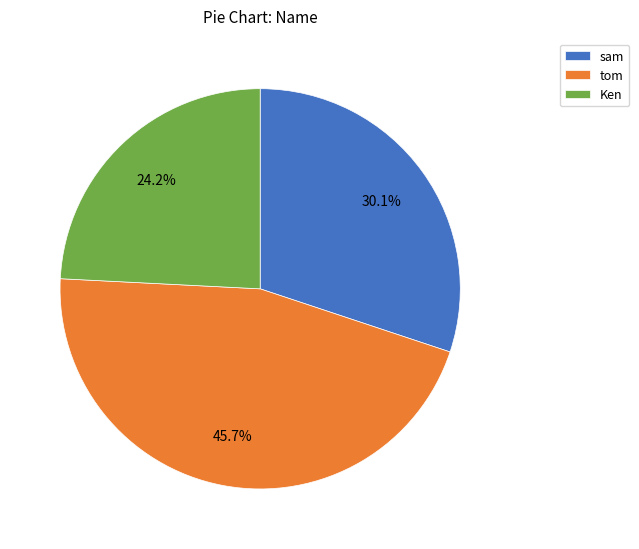

True or false: tom accounts for 52% of the total.

False